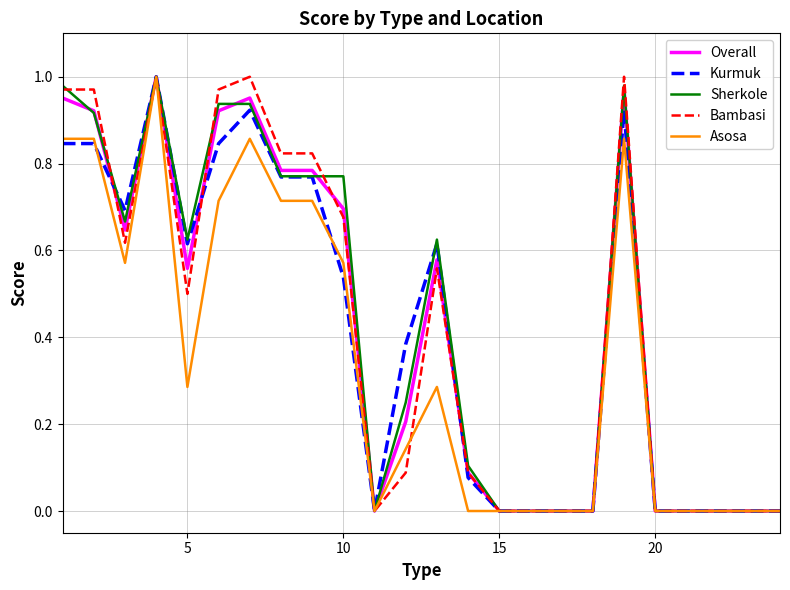

What is the difference between the maximum and minimum values in the Overall series?

1.0